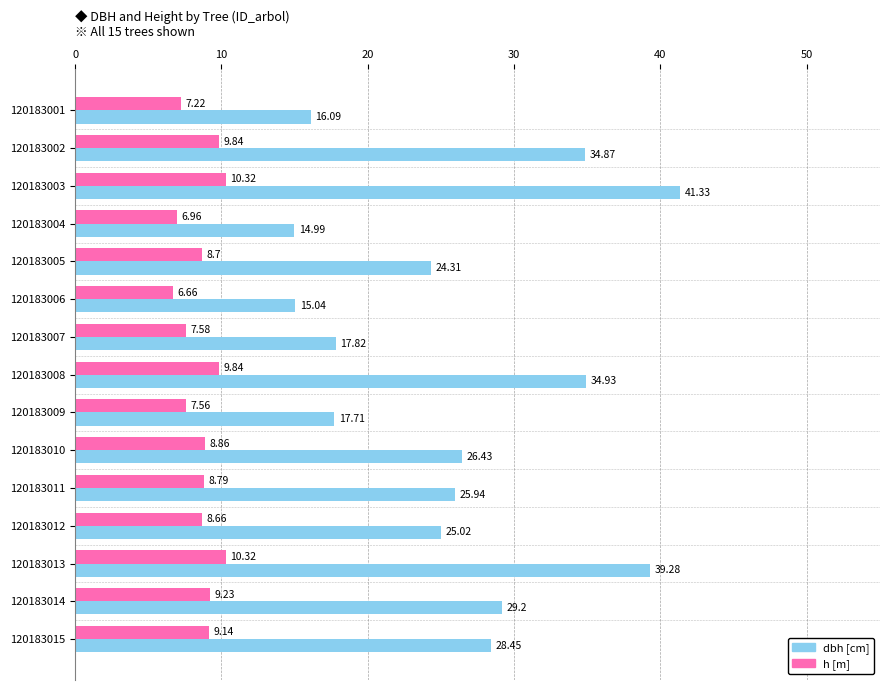

At which category is the sum across all series the highest?

120183003